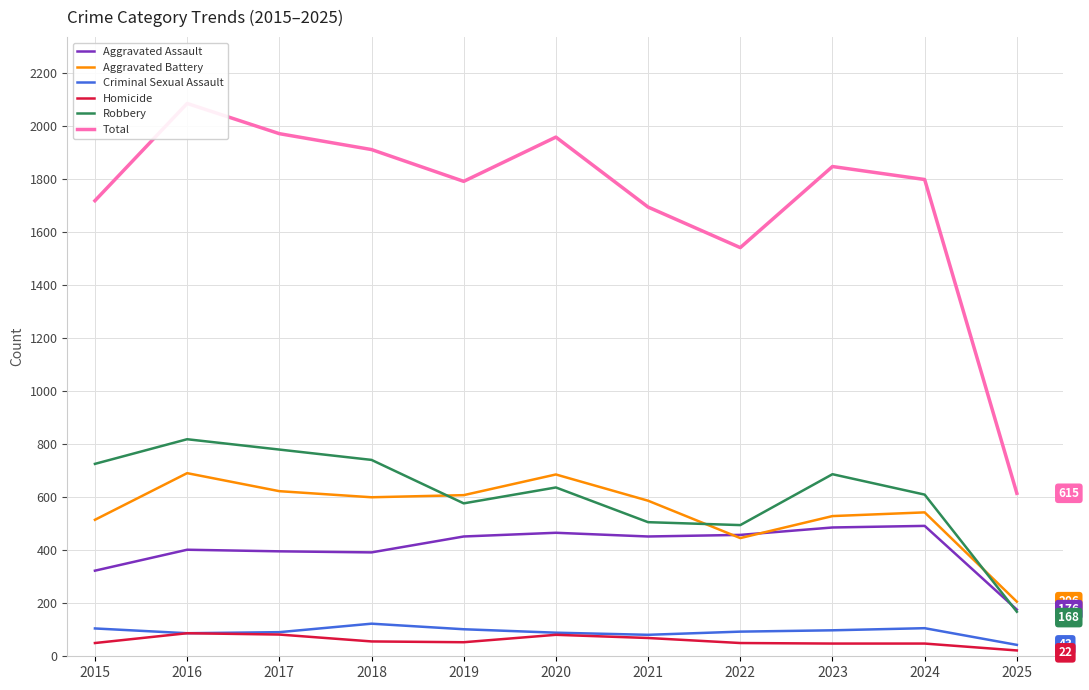

The value of Aggravated Battery at 2015 is 720. True or false?

False